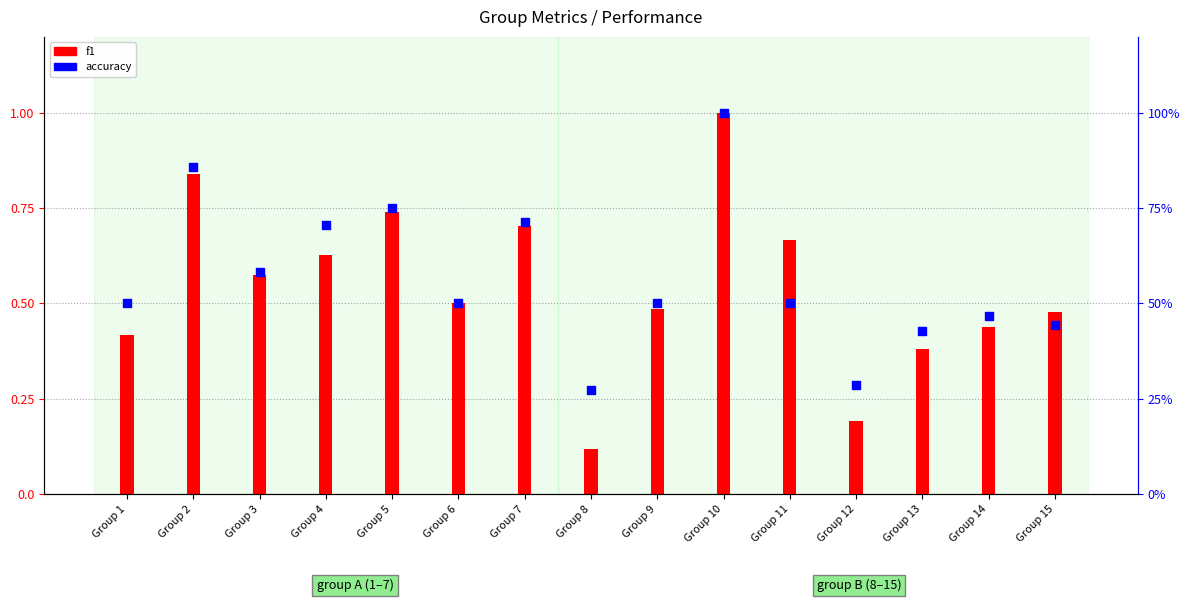

What are all the series names shown in the legend?

f1, accuracy